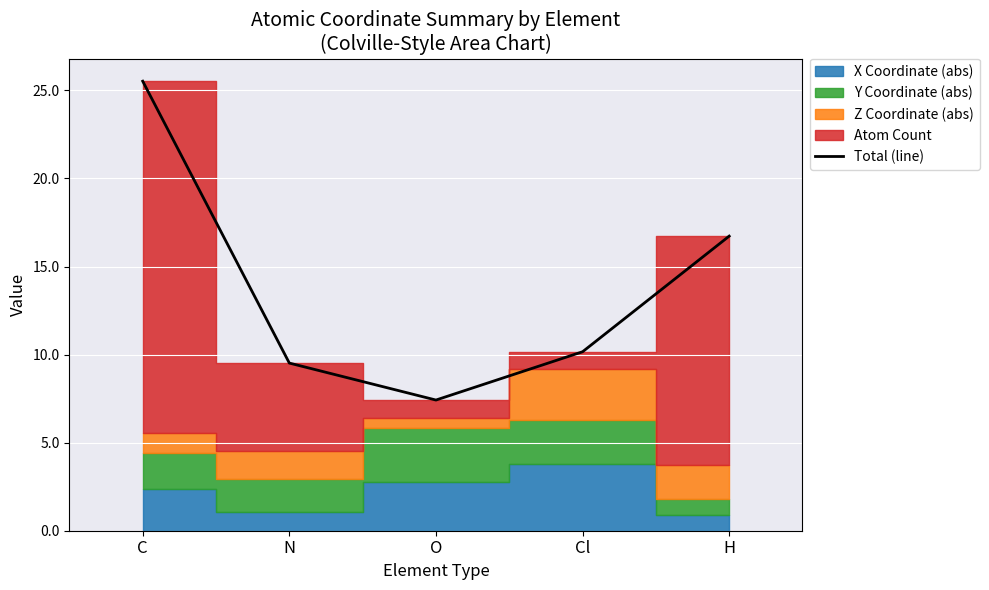

How many lines are shown in the chart?

1